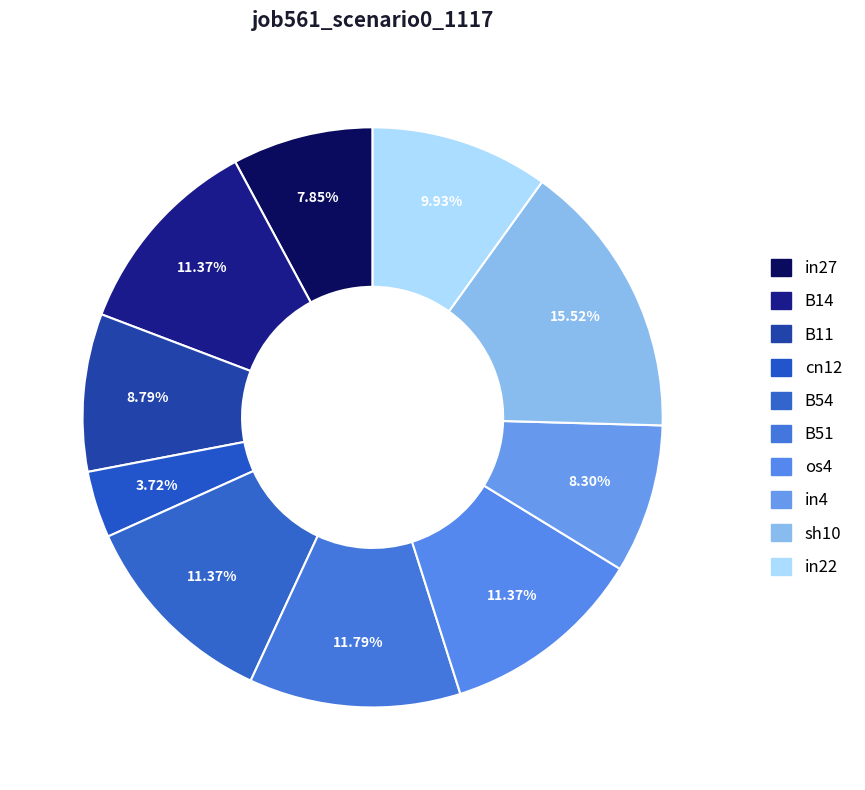

What is the total percentage of cn12 and os4?

15.1%